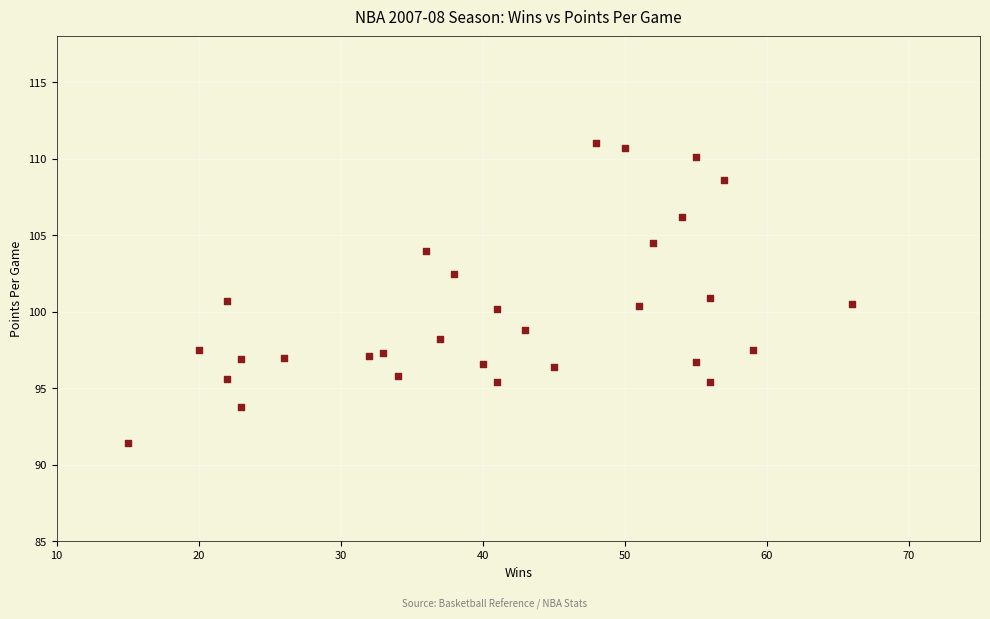

What is the range of X values (max minus min)?

51.0